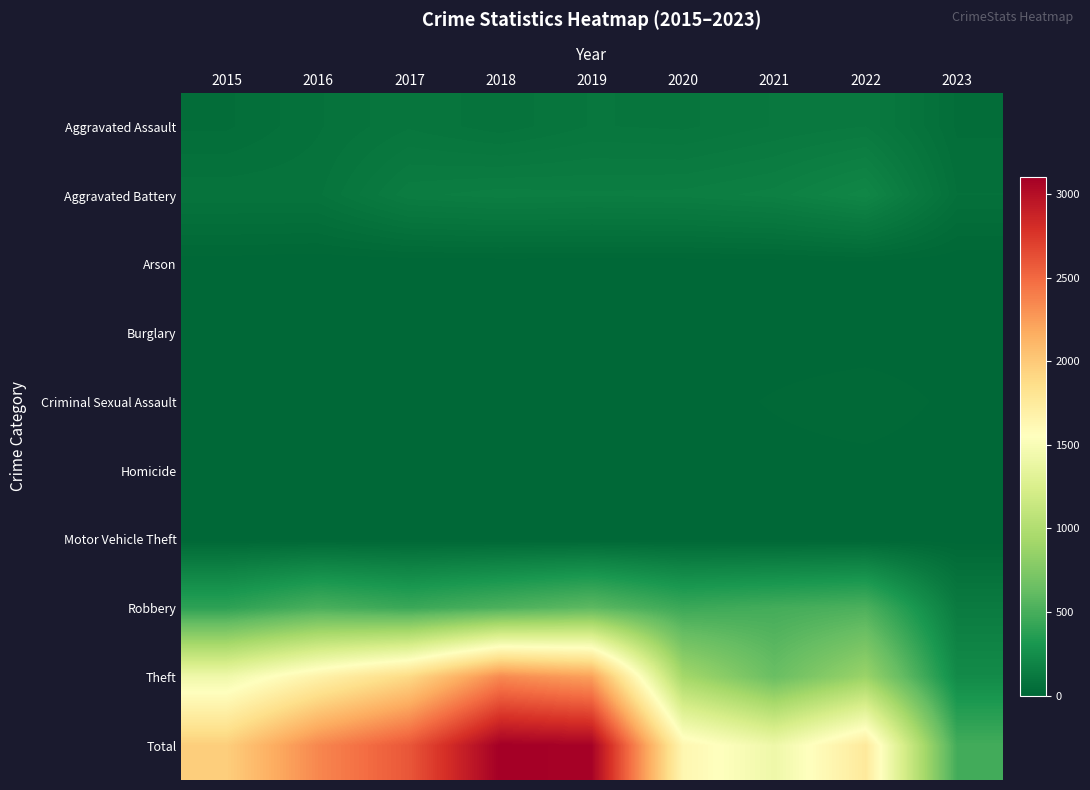

Which series has the largest range (max minus min)?

Total